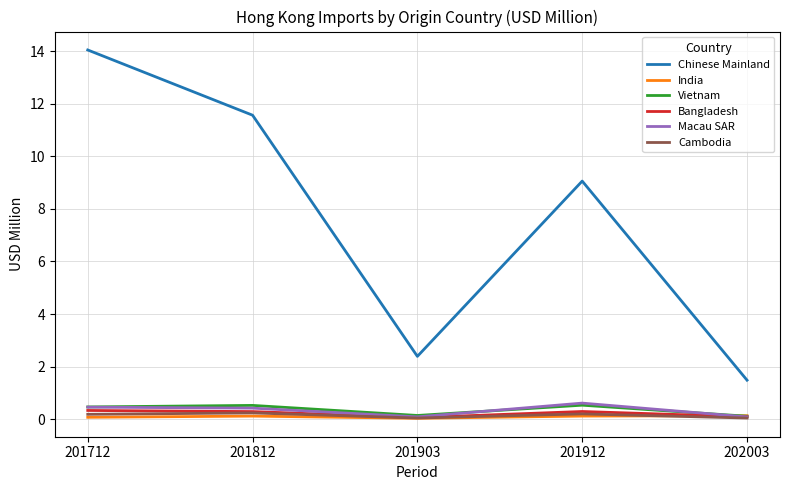

The Bangladesh series shows 0.3 at 201812. True or false?

True